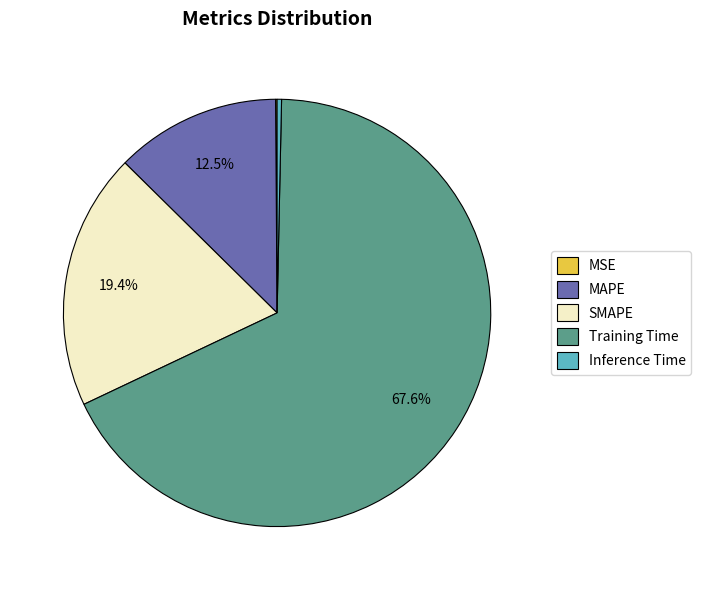

Does Training Time represent more than half of the total?

Yes